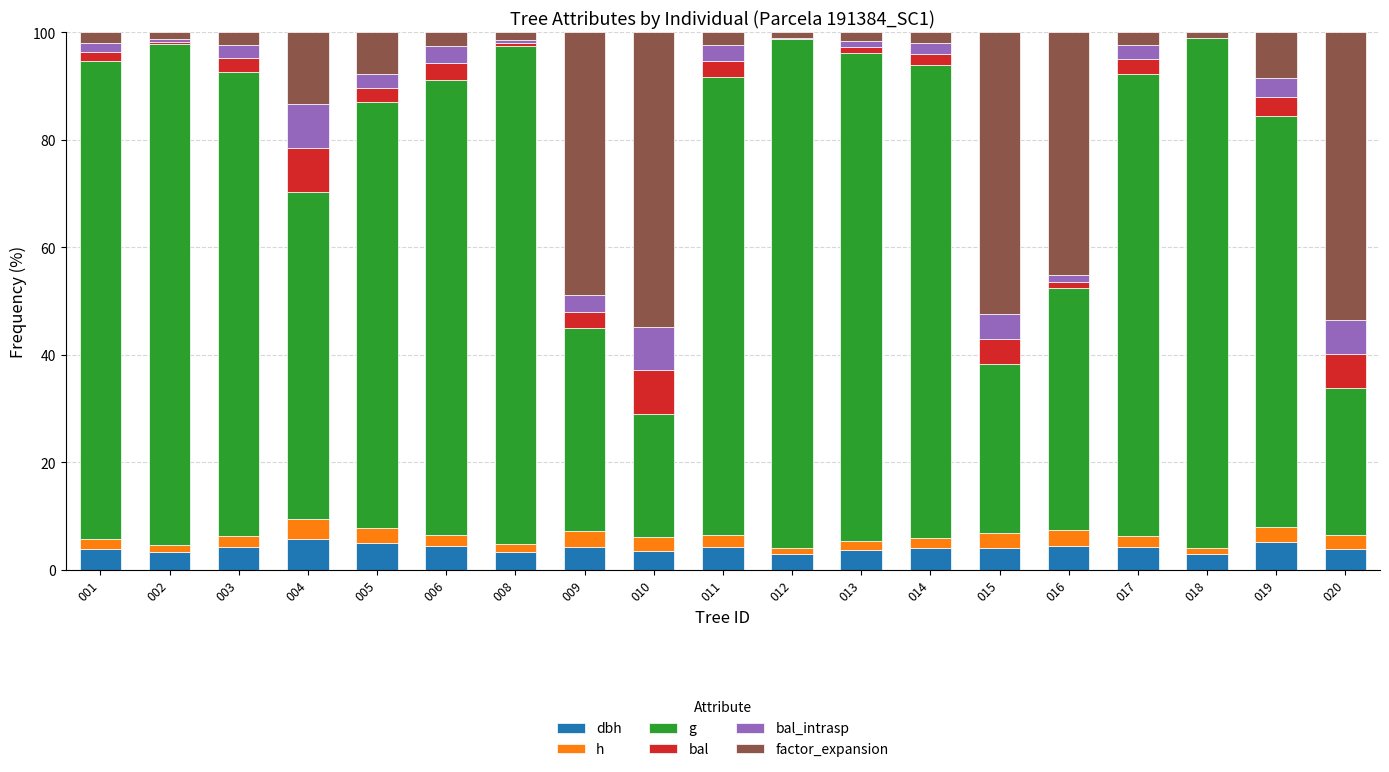

What is the total value across all series at 011?

100.0